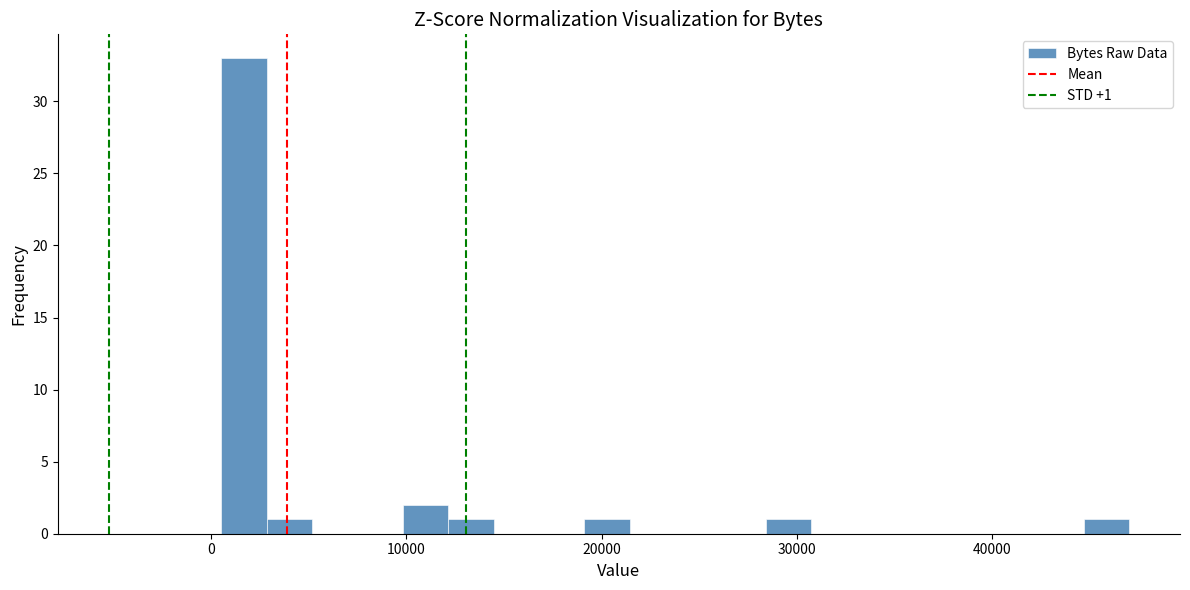

Around what value on the x-axis is the tallest bar? Give the approximate position of its centre, as read against the axis.

2000